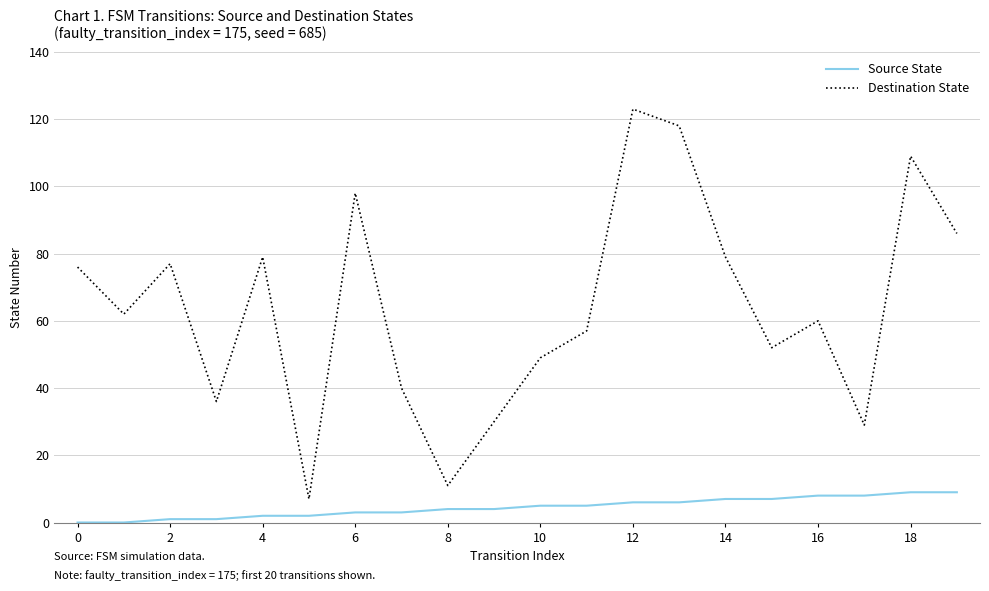

What is the difference between the maximum and minimum values in the Destination State series?

116